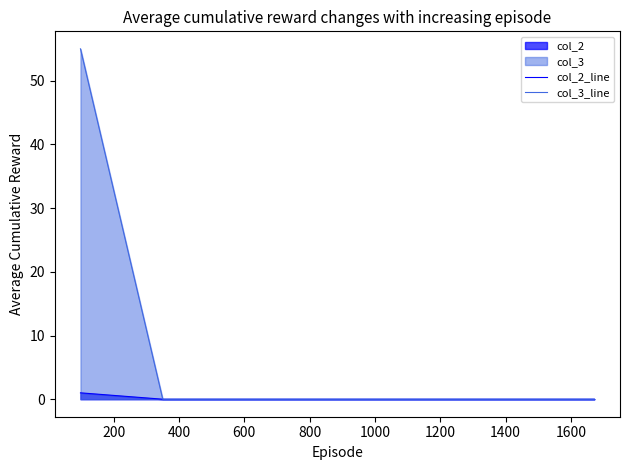

List the series in order of their overall mean, lowest first.

col_2_line, col_3_line